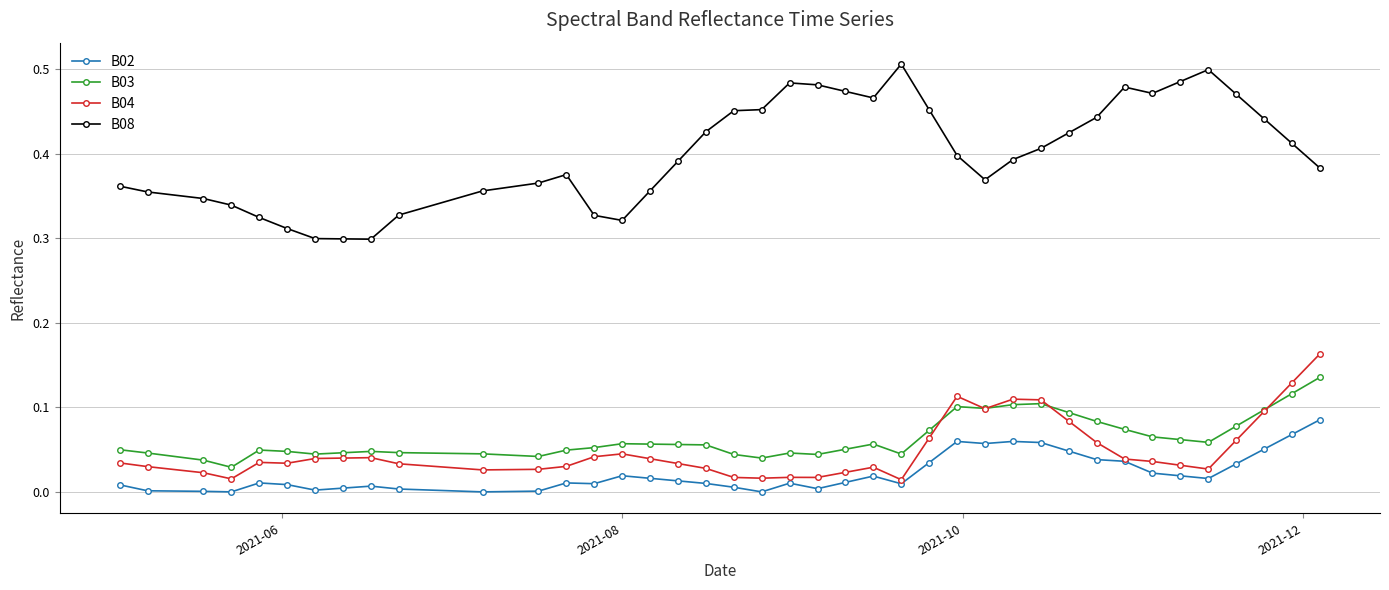

True or false: B03 has more than 0 points higher than both neighbors.

True